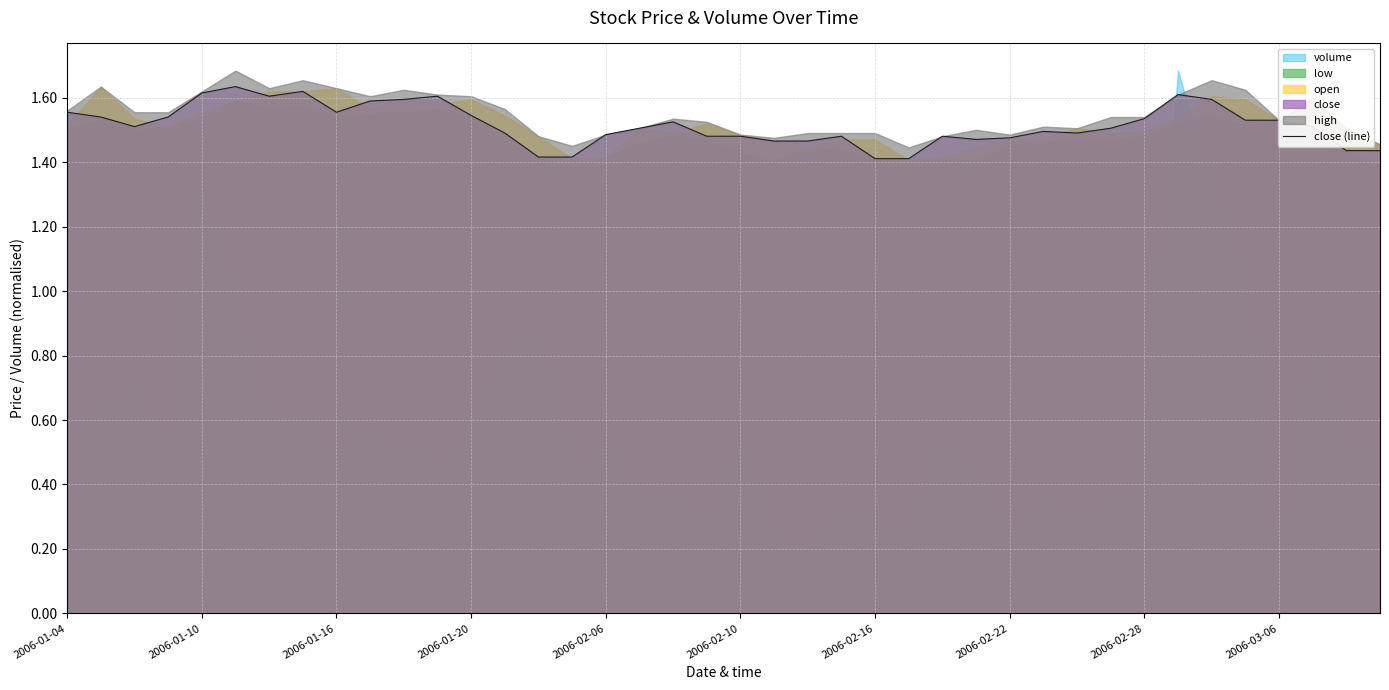

What is the average value?

1.5